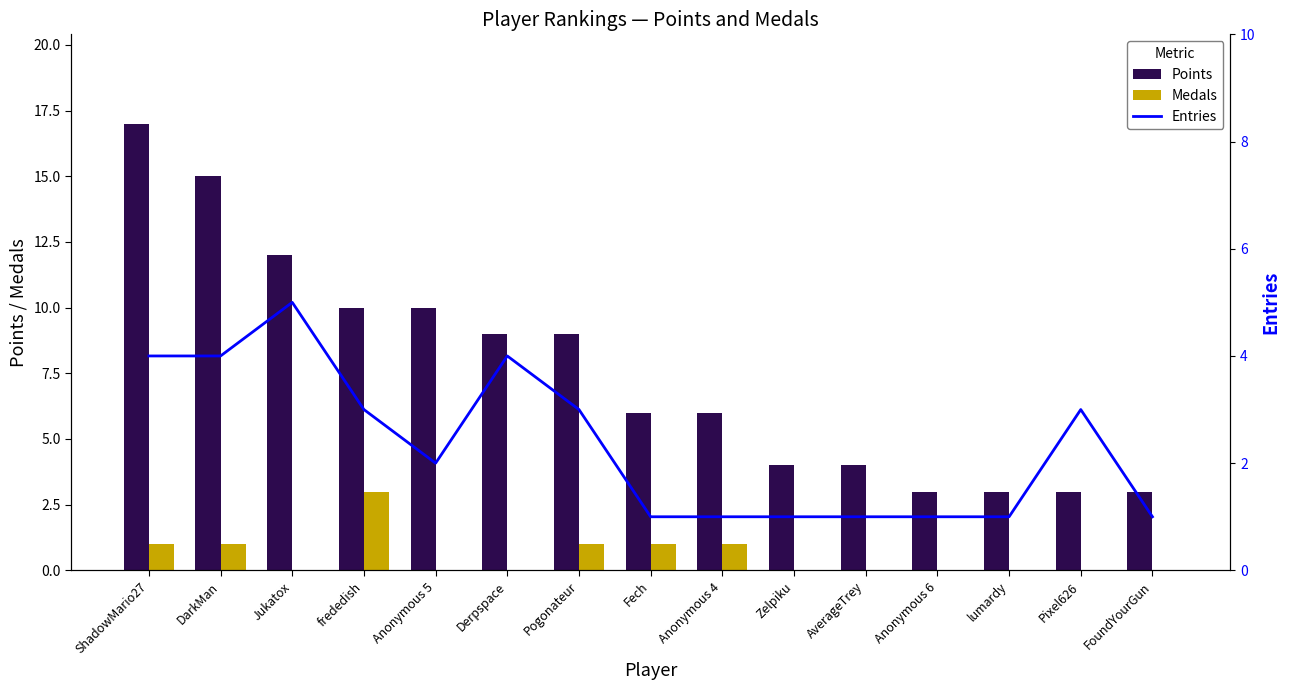

Between lumardy and Pixel626, which series saw the biggest shift?

Entries